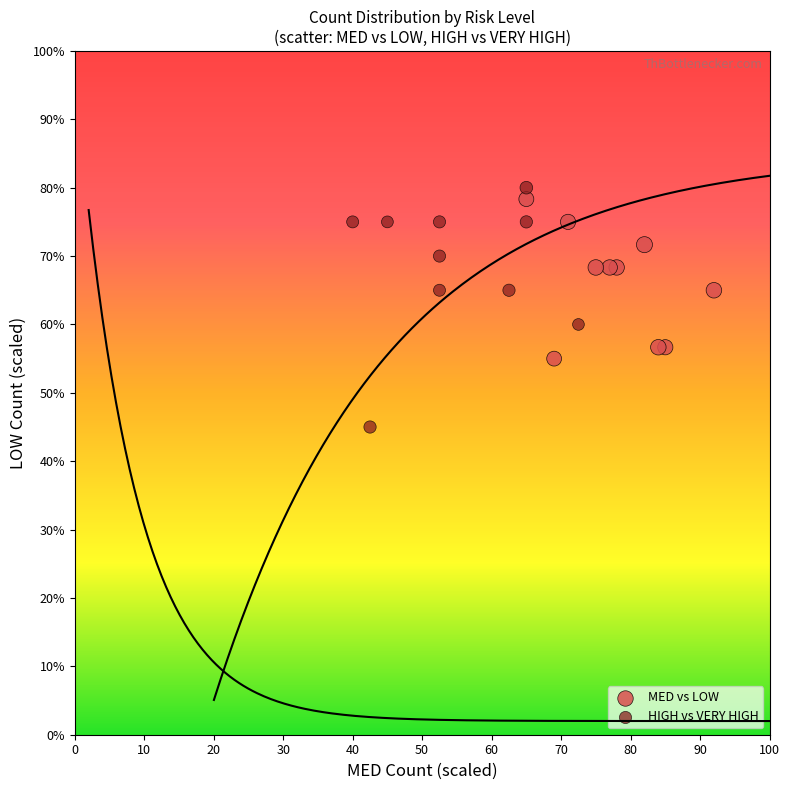

Which series has the largest Y range (max minus min)?

HIGH vs VERY HIGH